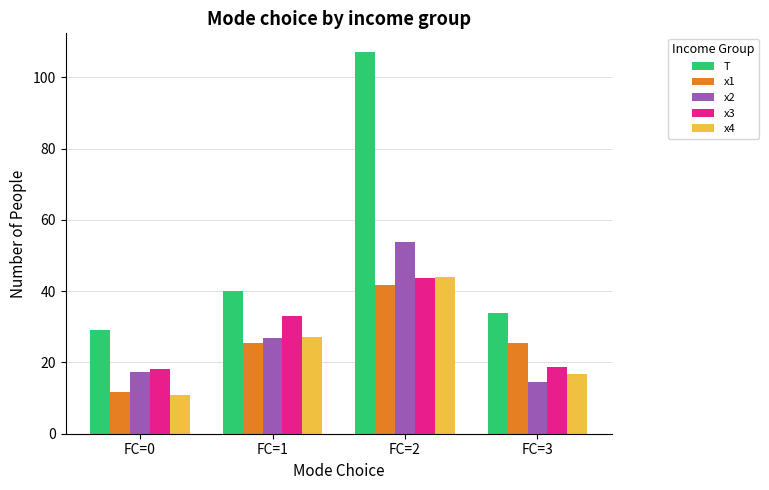

What is the value of the x2 bar at the 3rd from the left?

53.7